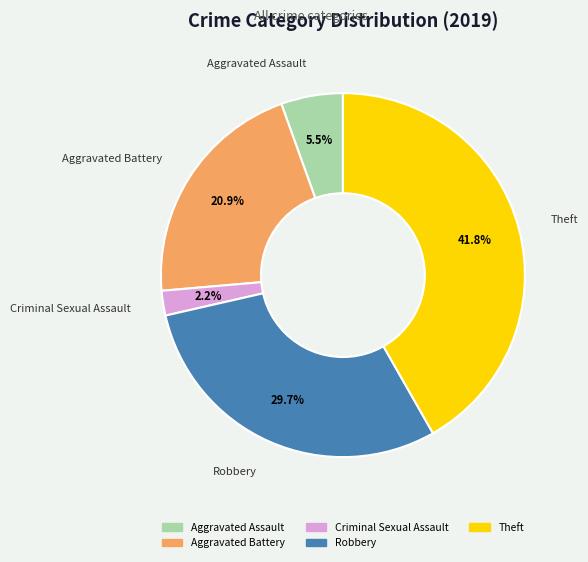

Is there a majority slice in this chart?

No